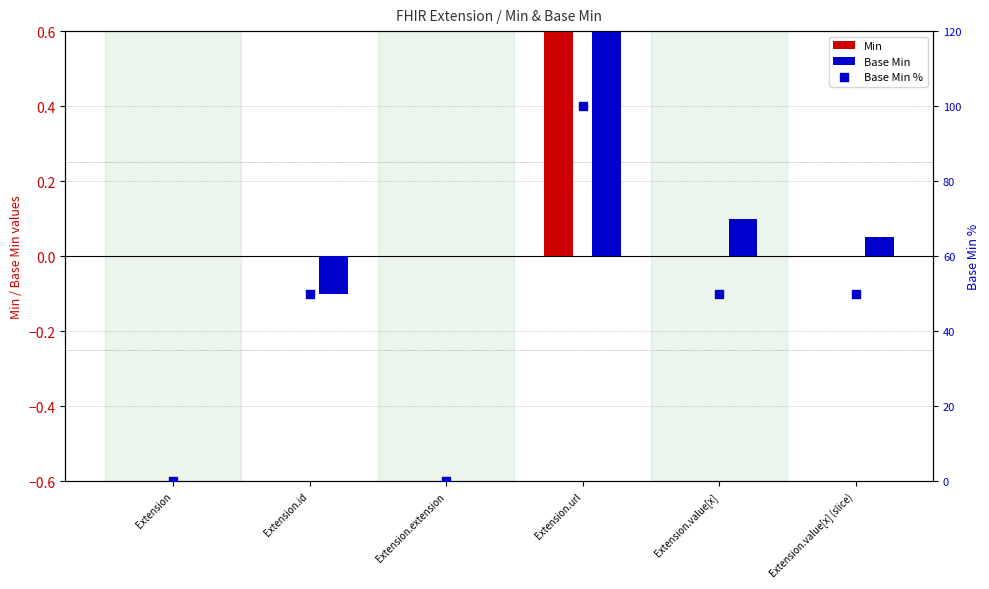

Which series reaches the minimum Y coordinate?

Base Min